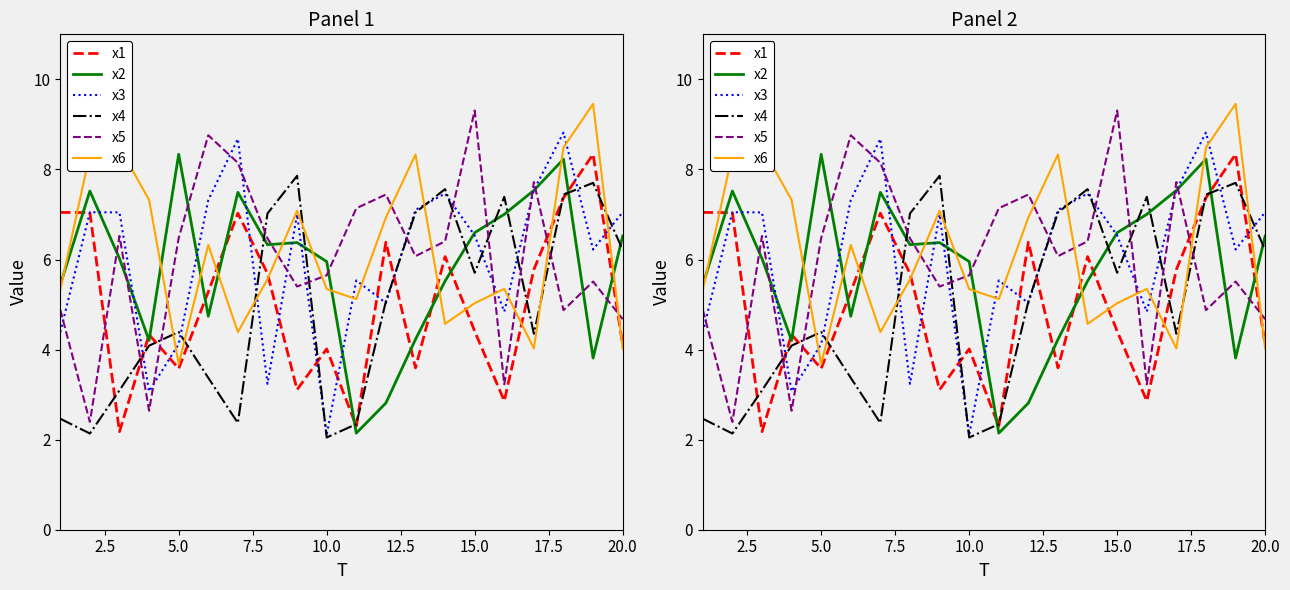

True or false: x2 has more than 0 interior local peaks.

True